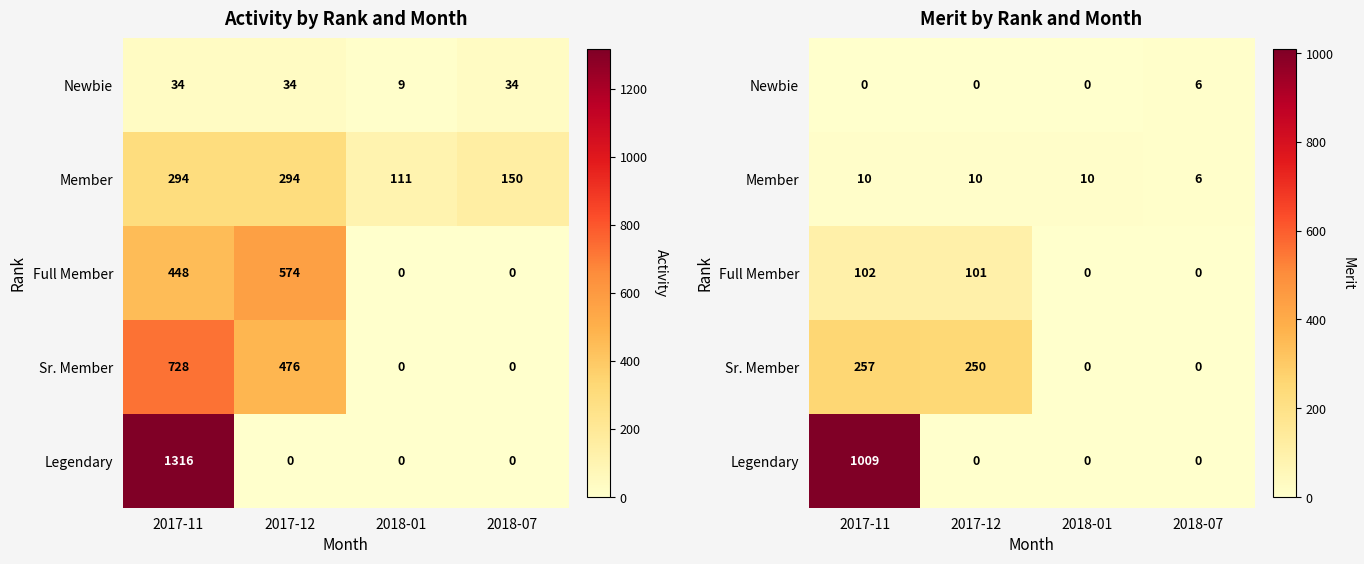

What is the lowest value of the Member series?

6